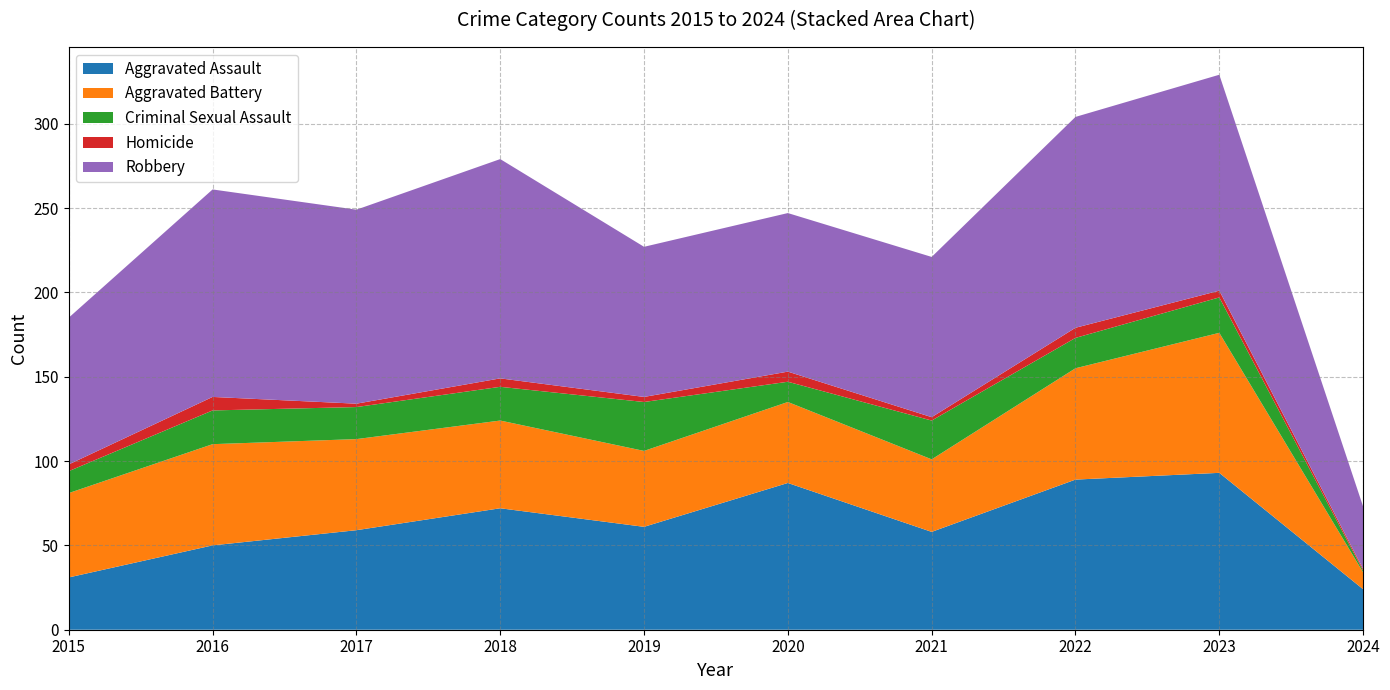

Reading left to right, extract all data points from this chart.

Aggravated Assault: 31	50	59	72	61	87	58	89	93	24
Aggravated Battery: 50	60	54	52	45	48	43	66	83	10
Criminal Sexual Assault: 13	20	19	20	29	12	23	18	21	1
Homicide: 4	8	2	5	3	6	2	6	4	1
Robbery: 87	123	115	130	89	94	95	125	128	37